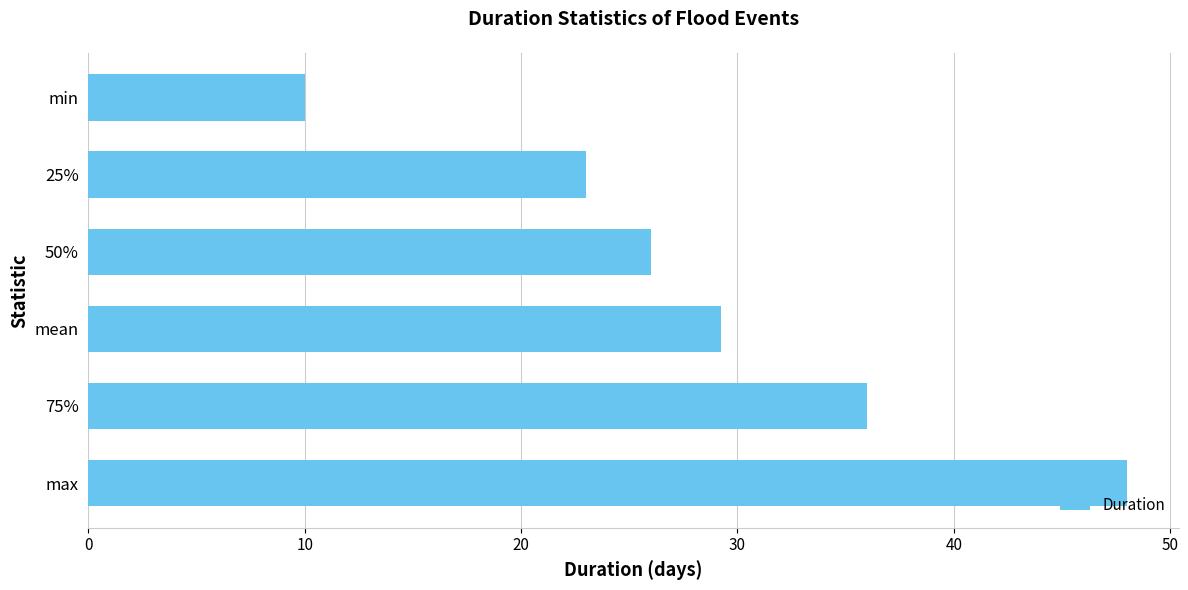

What is the minimum value shown in the chart?

10.0